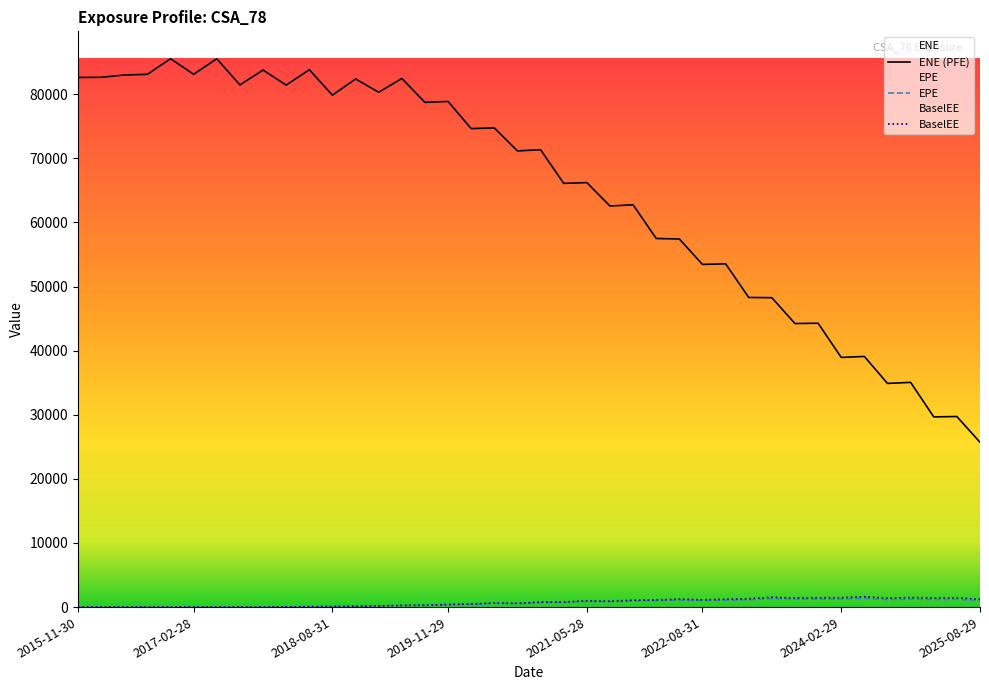

What is the difference between the highest and lowest values at 18?

74165.0